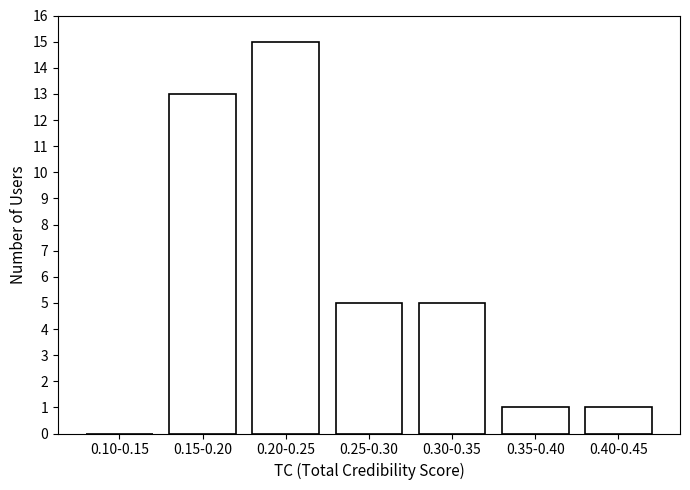

Reading left to right, extract all data points from this chart.

0.10-0.15=0	0.15-0.20=13	0.20-0.25=15	0.25-0.30=5	0.30-0.35=5	0.35-0.40=1	0.40-0.45=1